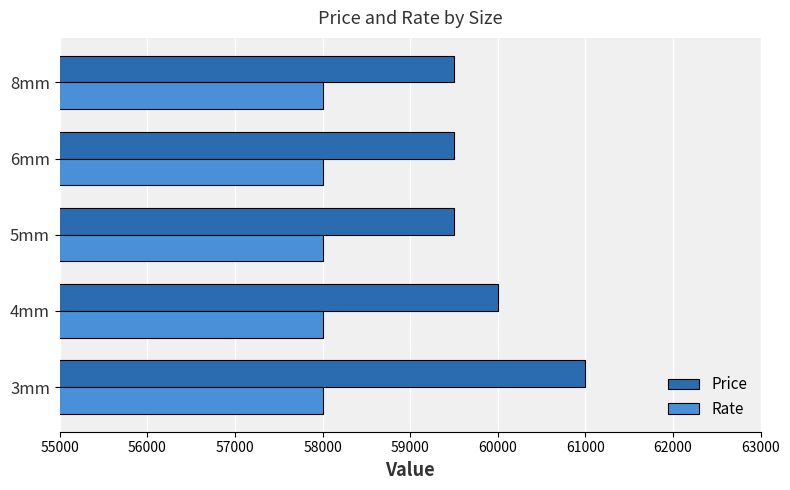

What is the minimum value for Rate?

58000